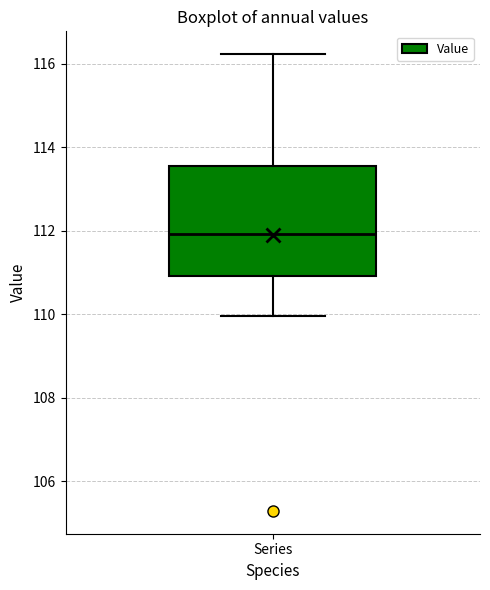

Where does the upper whisker of the box for Series end on the y-axis? The values are not printed on the chart, so give them approximately, as read against the axis.

116.2